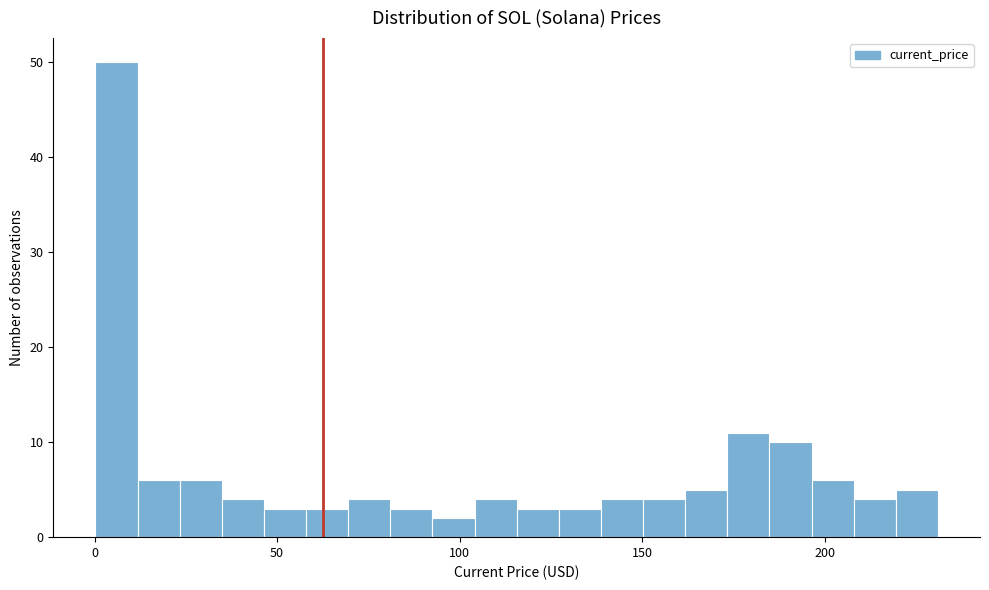

Read against the x-axis, roughly where is the centre of the tallest bar?

5